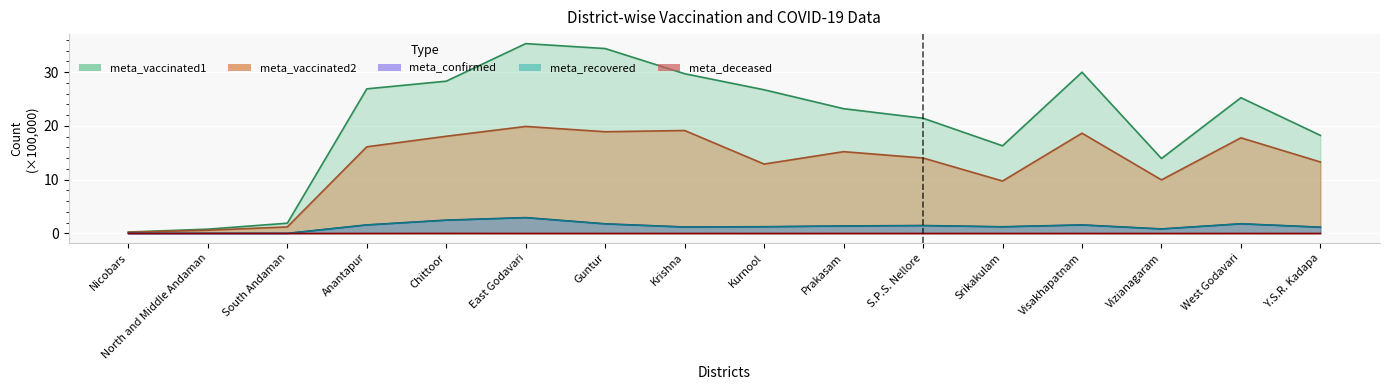

At how many categories does at least one series exceed 12?

13